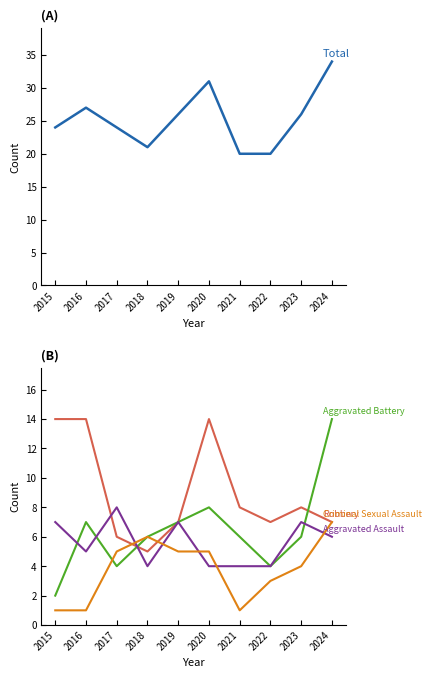

True or false: Total has more than 1 points higher than both neighbors.

True